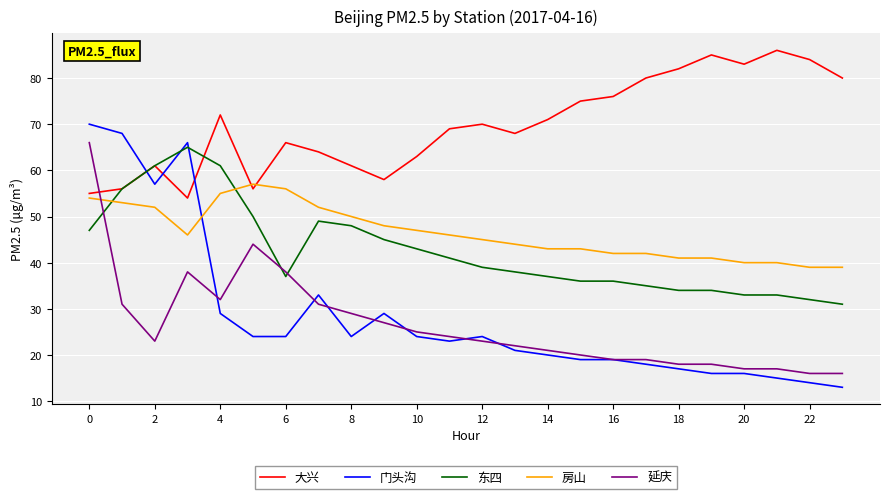

What is the highest value of the 大兴 series?

86